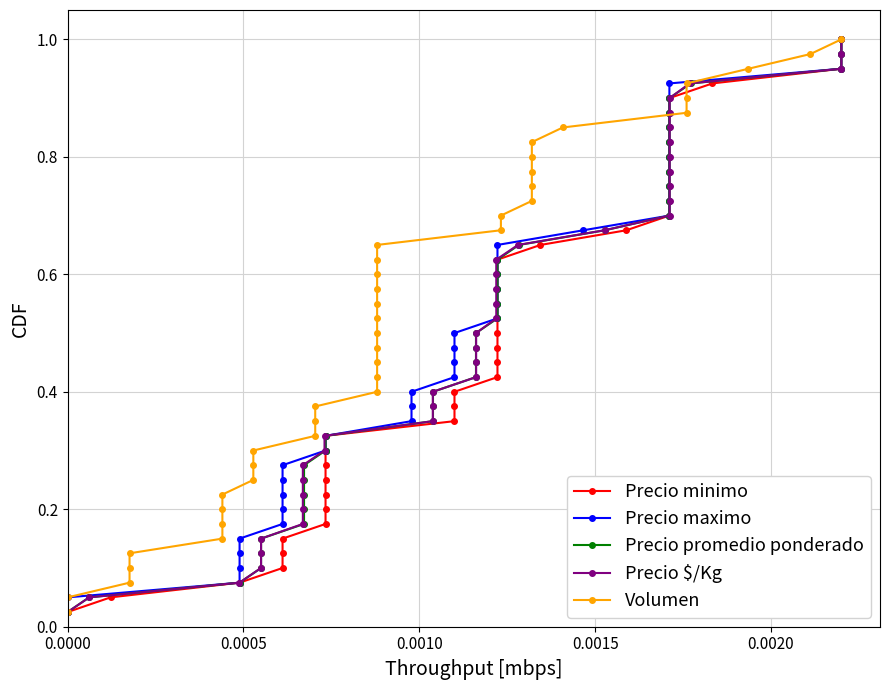

True or false: Precio maximo and Precio minimo intersect in this chart.

False